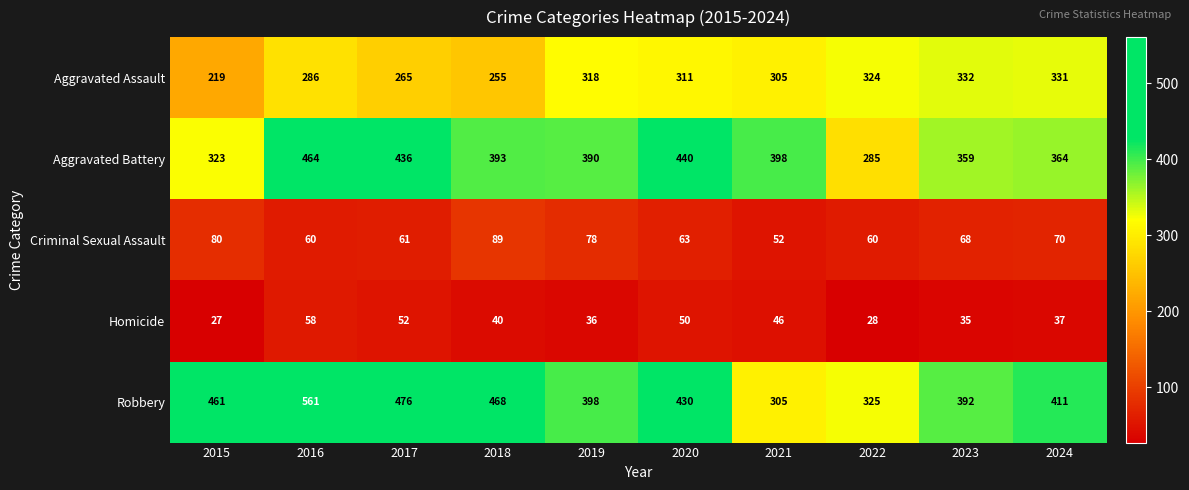

Count the number of data series in this chart.

5